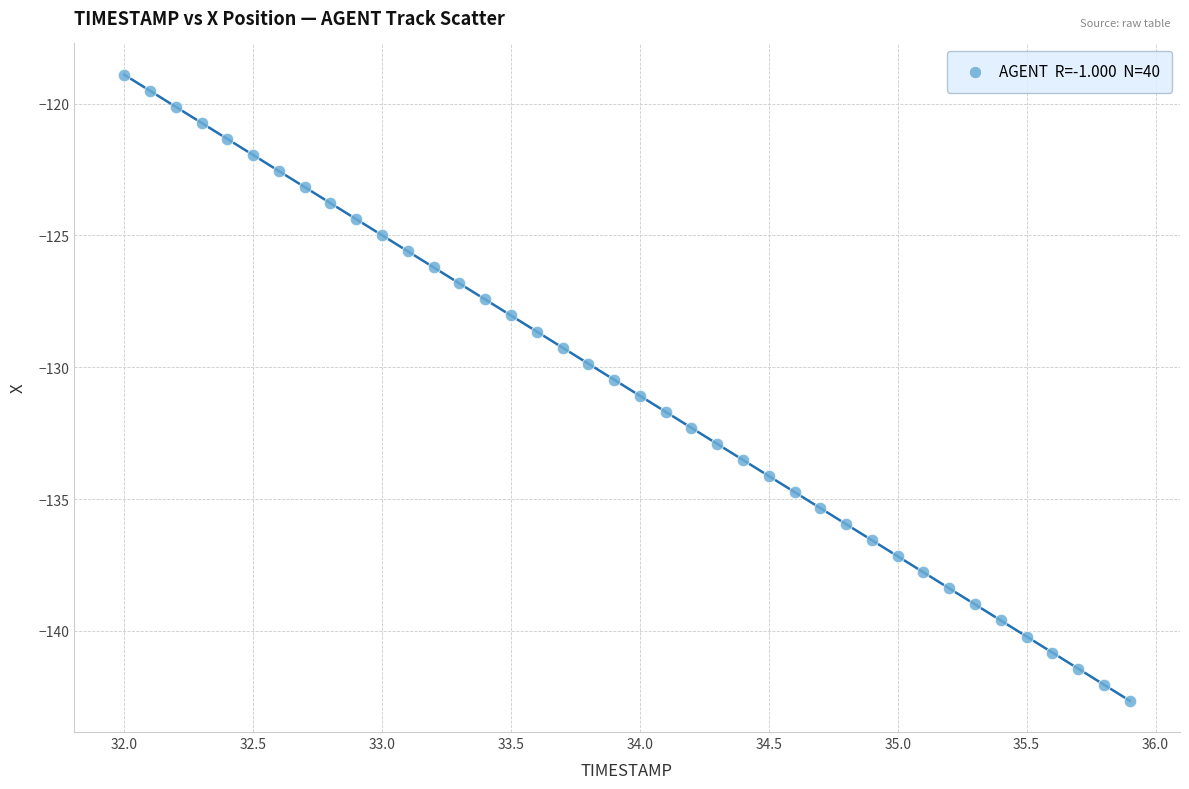

What is the range of X values (max minus min)?

3.9